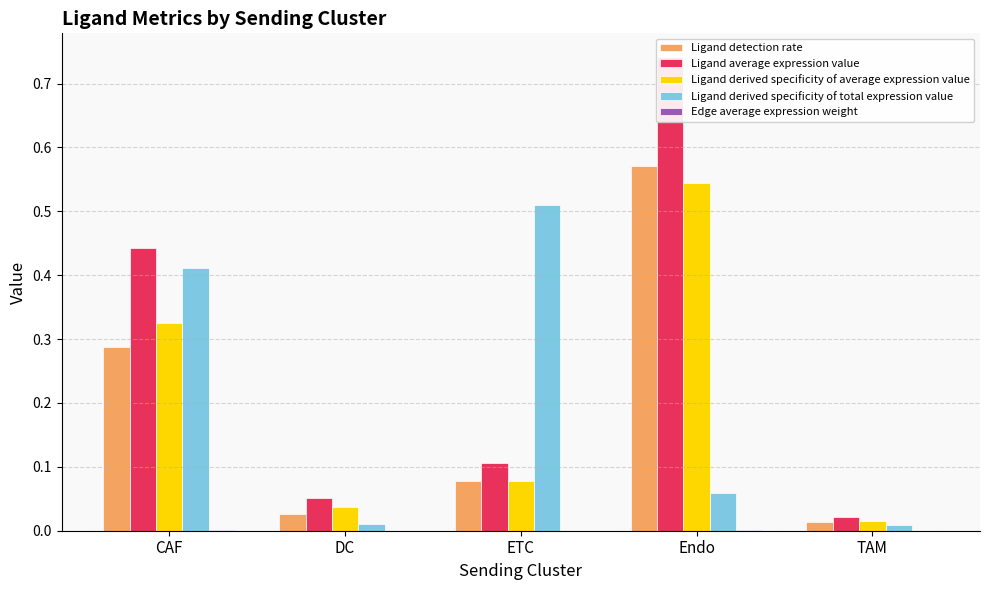

Reading left to right, list all the values displayed in this chart.

Ligand detection rate: 0.3	0.0	0.1	0.6	0.0
Ligand average expression value: 0.4	0.1	0.1	0.7	0.0
Ligand derived specificity of average expression value: 0.3	0.0	0.1	0.5	0.0
Ligand derived specificity of total expression value: 0.4	0.0	0.5	0.1	0.0
Edge average expression weight: 0.0	0.0	0.0	0.0	0.0